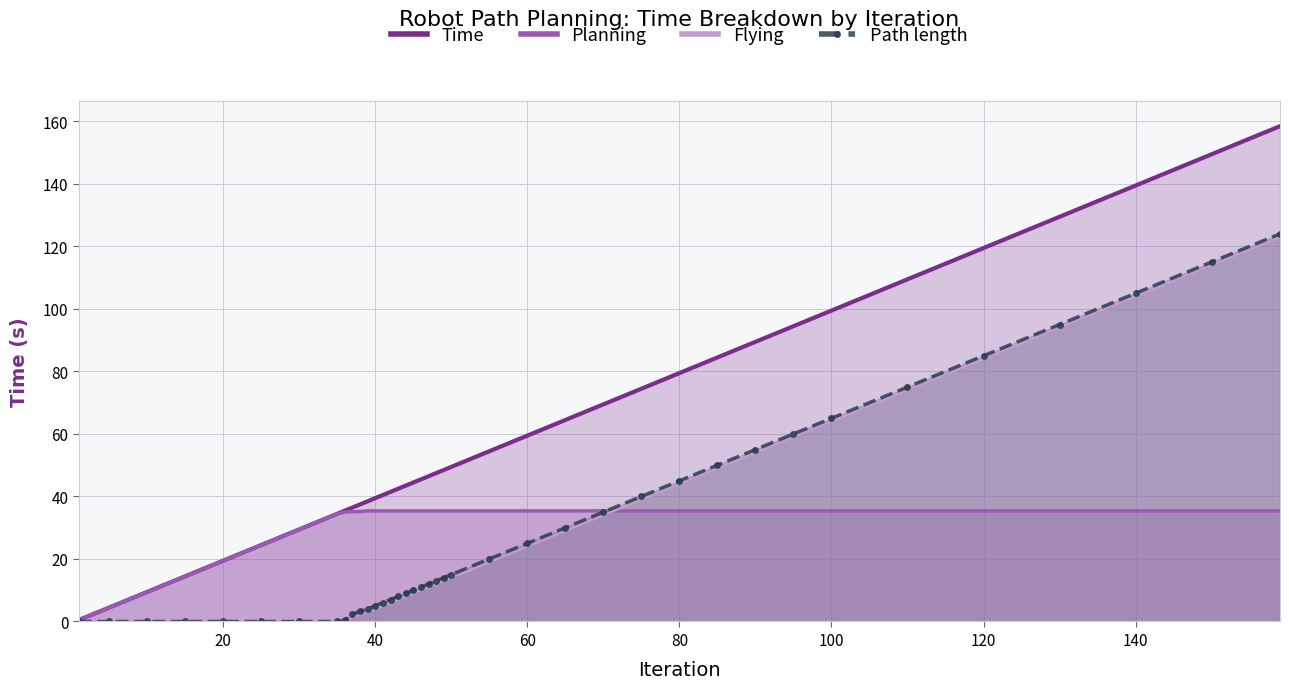

What is the spread (max minus min) of values at 20?

19.5